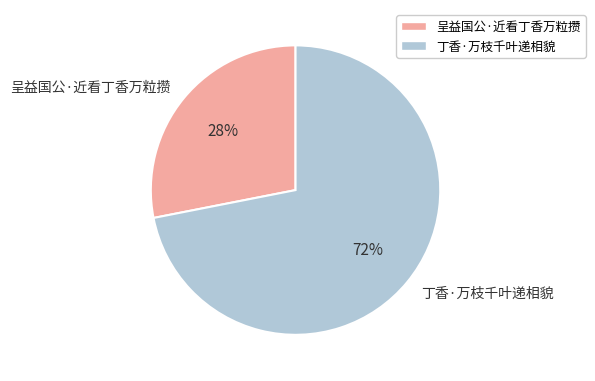

How many slices are in this pie chart?

2